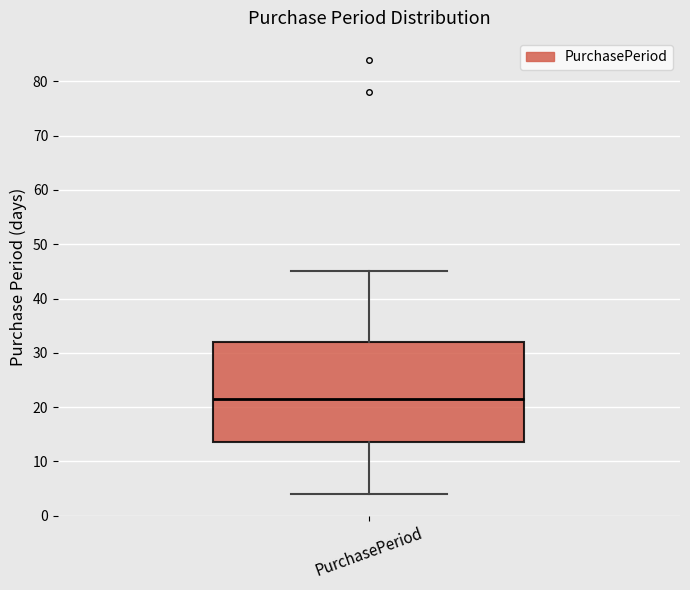

Where does the median line of the box for PurchasePeriod sit on the y-axis? The values are not printed on the chart, so give them approximately, as read against the axis.

22